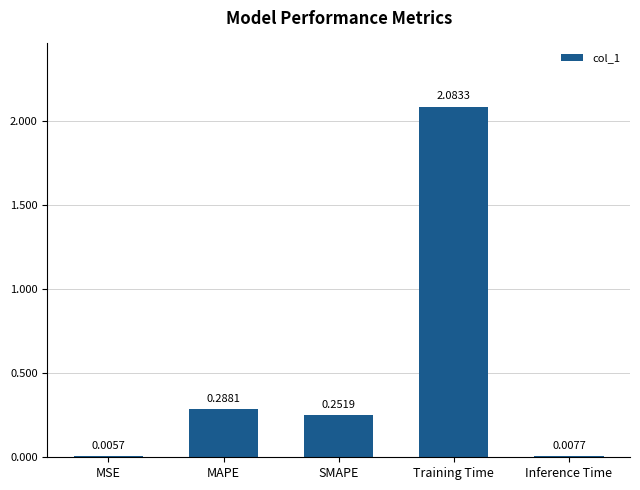

Which category has the highest value across all series?

Training Time